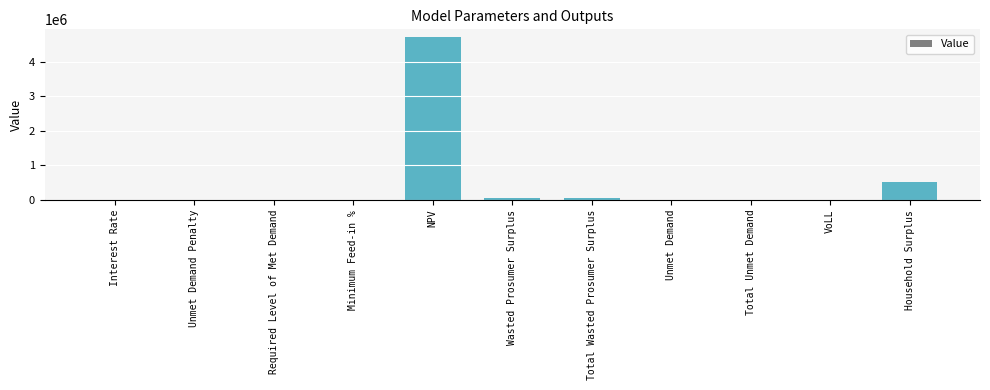

At which category does the chart reach its peak across all series?

NPV